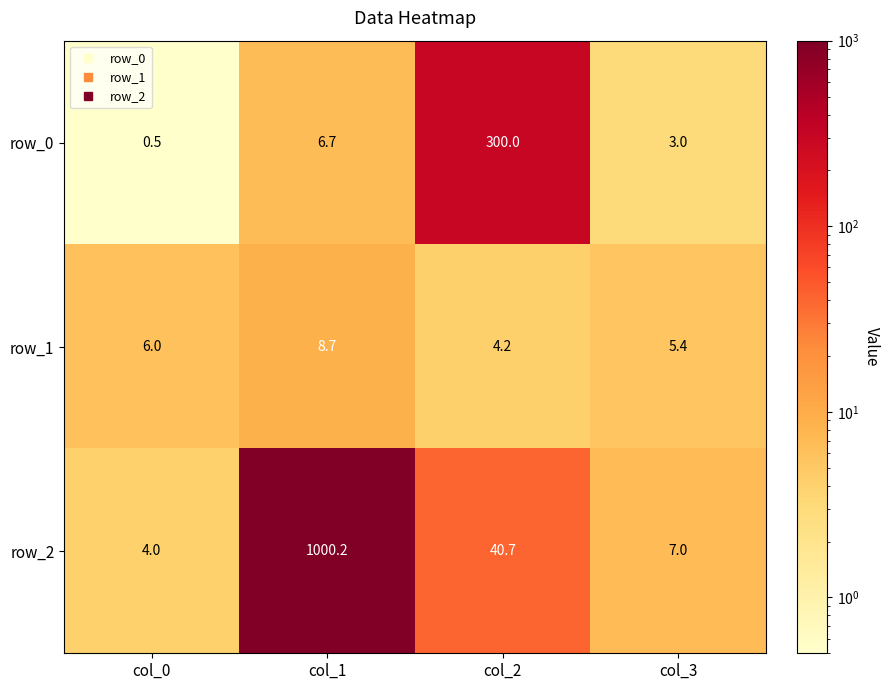

Where is row_2 nearest to the value 502?

col_2